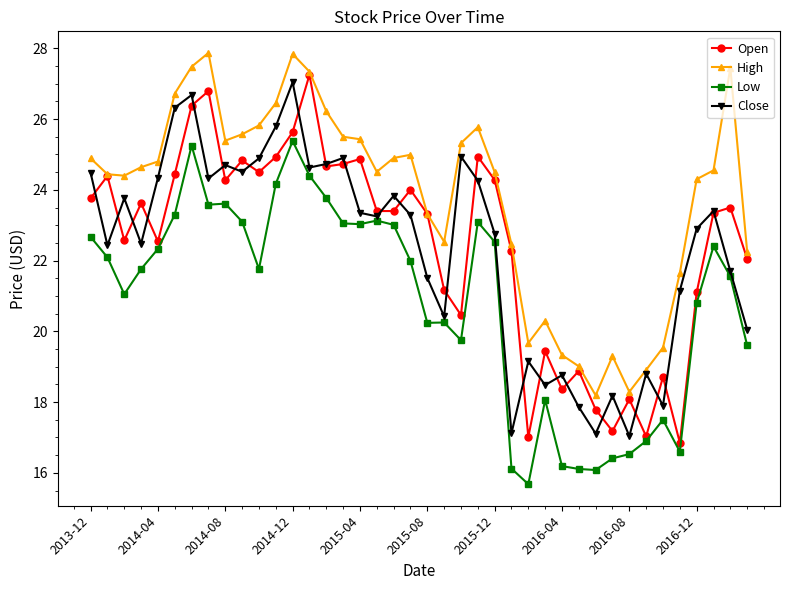

Which series has the largest total across all categories?

High